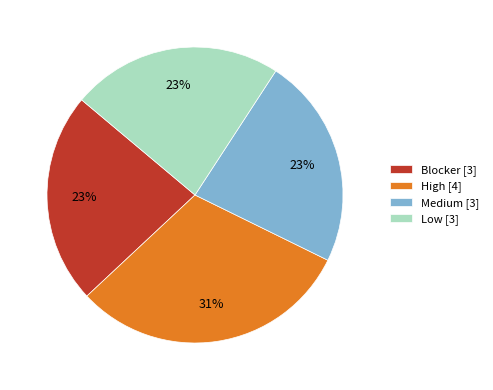

The Medium [3] slice represents 12% of the pie. True or false?

False